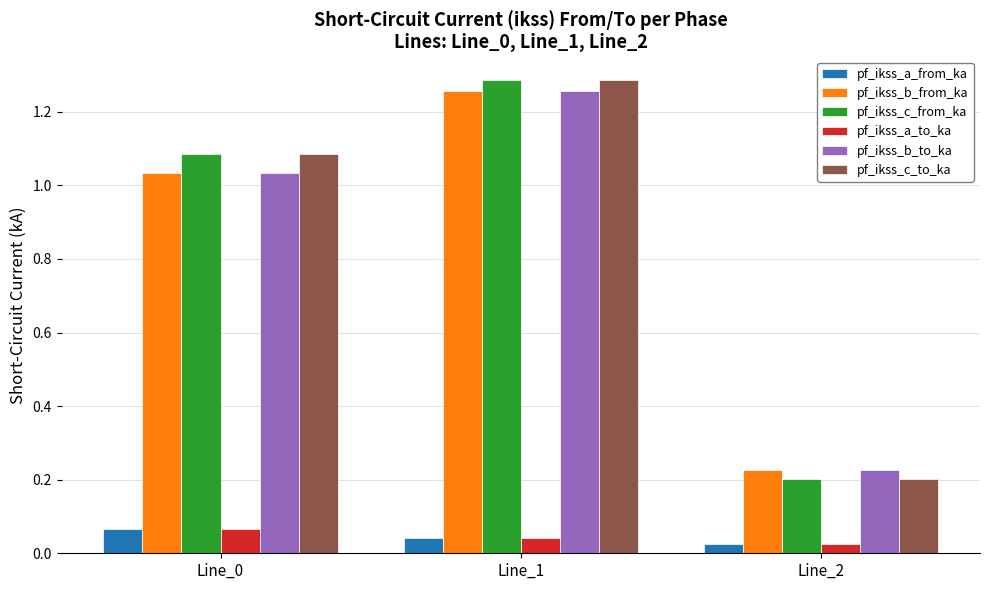

The value of pf_ikss_b_from_ka at Line_0 is 1.6. True or false?

False